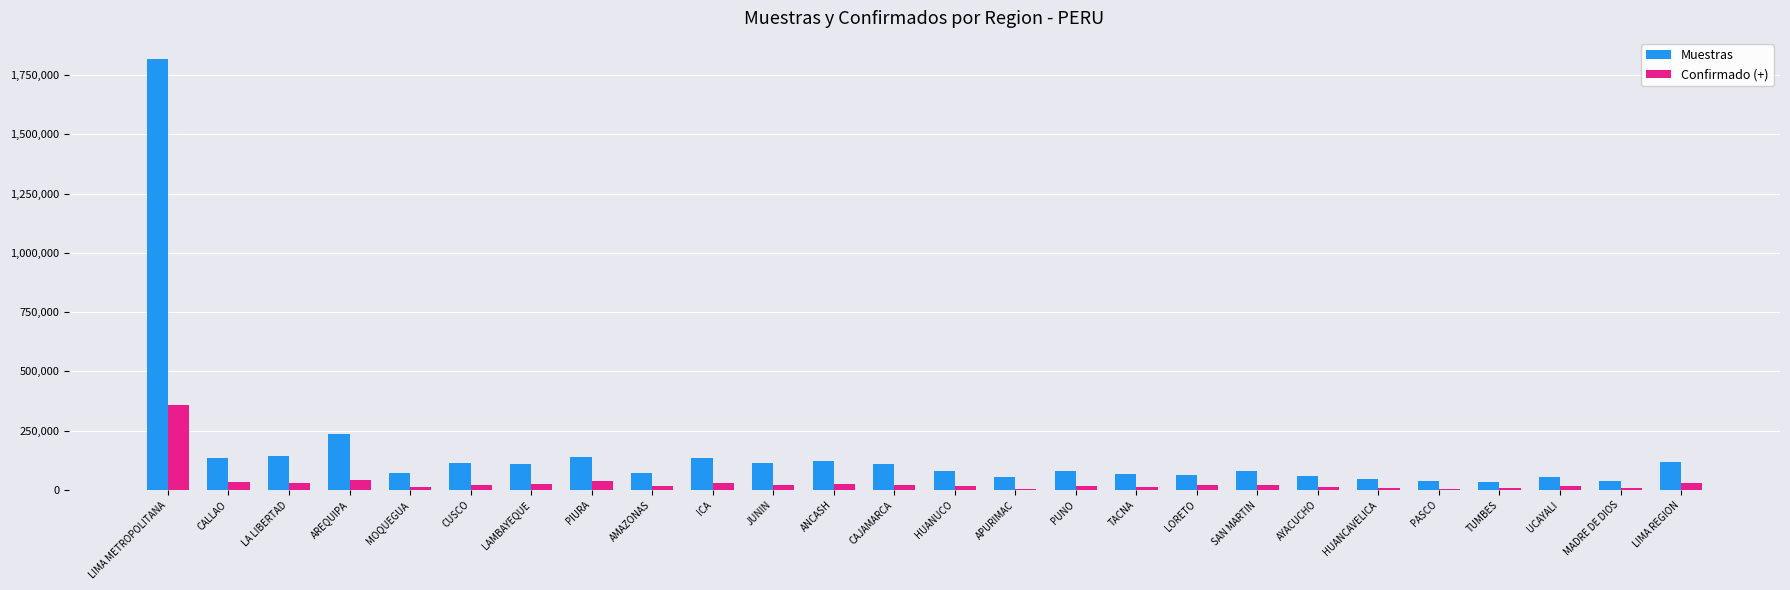

Count the number of categories in the chart.

26